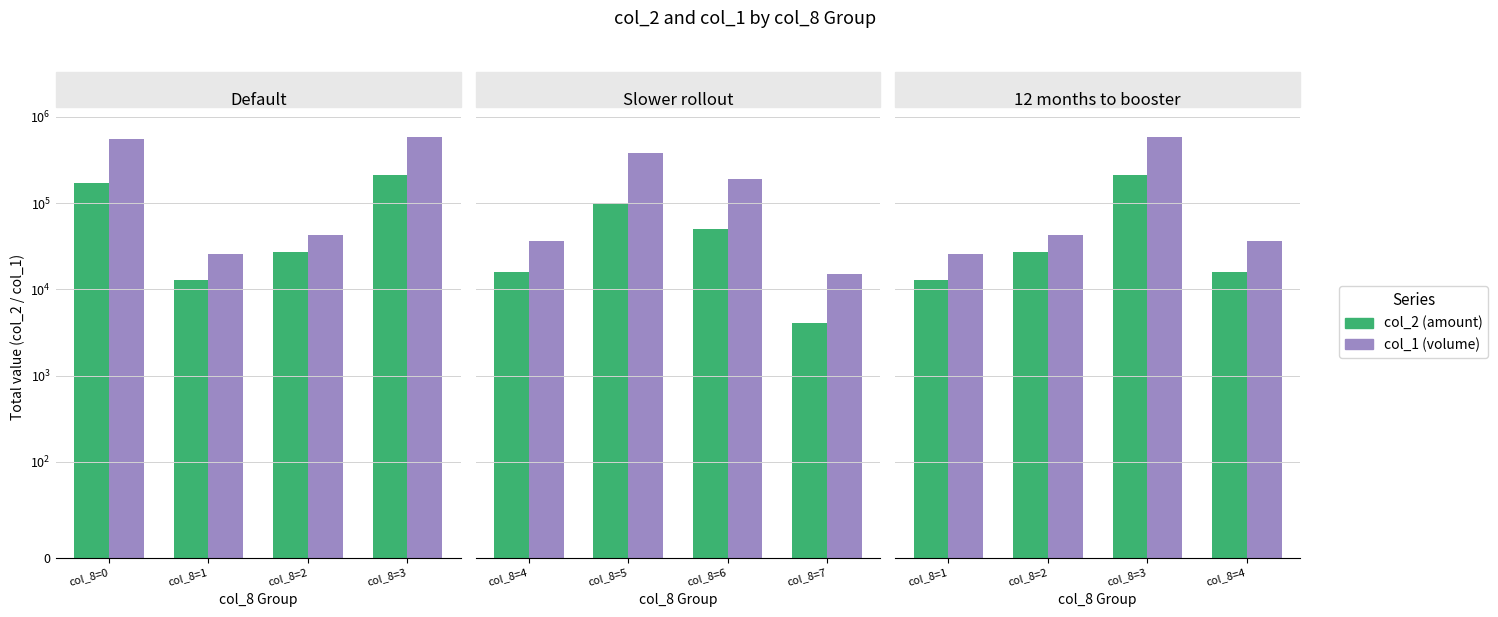

At col_8=3, list the series in order from largest to smallest.

col_1 (volume), col_2 (amount)